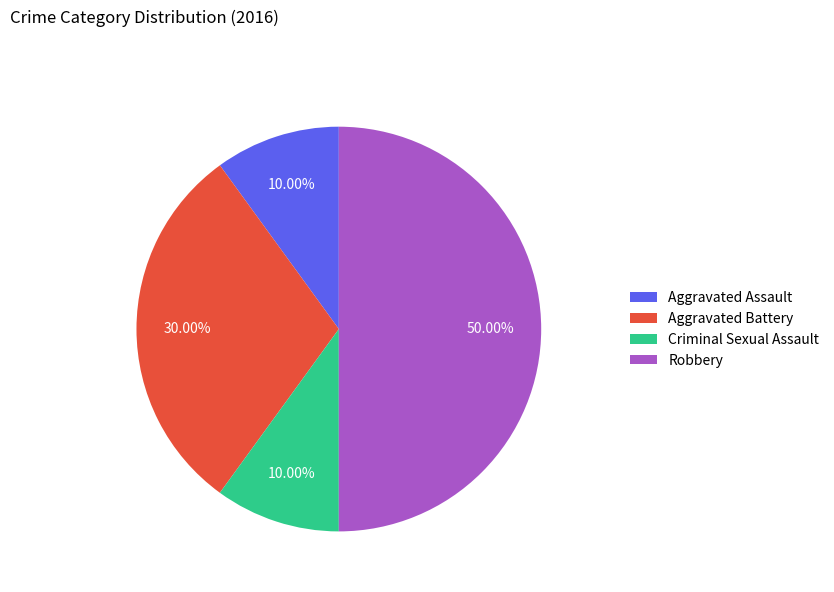

Is Aggravated Battery the majority of the pie?

No